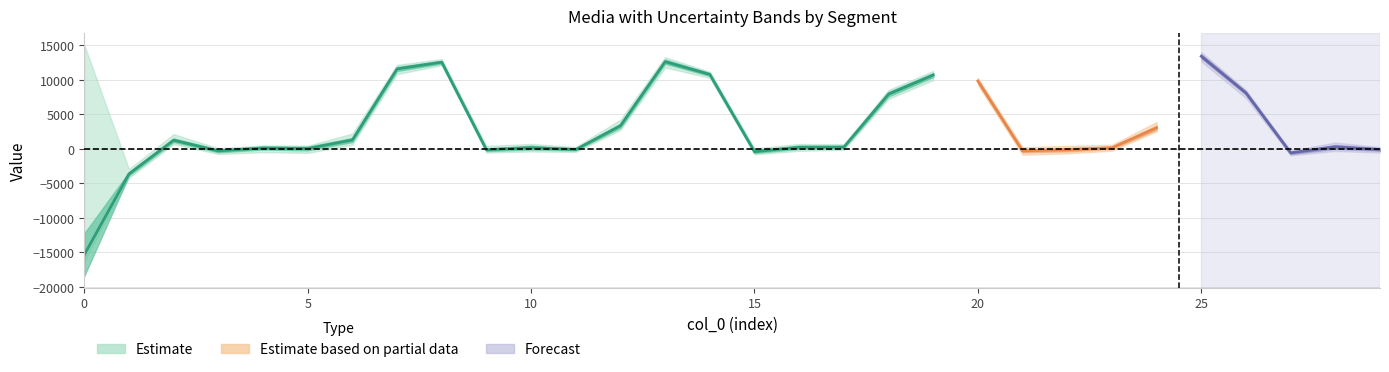

Reading left to right, extract all data points from this chart.

media: 0=-15332.4	1=-3632.3	2=1244.9	3=-301.7	4=116.5	5=35.1	6=1277.2	7=11562.4	8=12536.0	9=-141.1	10=169.2	11=-100.4	12=3341.3	13=12615.2	14=10765.3	15=-417.1	16=221.1	17=251.8	18=7910.6	19=10674.4	20=9816.3	21=-300.7	22=-129.2	23=148.4	24=3047.4	25=13396.5	26=8080.8	27=-589.6	28=276.3	29=-107.9
desvio_padrao: 0=3082.3	1=247.0	2=258.6	3=204.4	4=219.4	5=258.7	6=297.9	7=292.5	8=196.0	9=187.9	10=263.6	11=140.0	12=290.8	13=293.7	14=204.7	15=189.8	16=234.0	17=153.3	18=326.1	19=282.1	20=200.1	21=194.2	22=245.5	23=162.8	24=290.8	25=285.6	26=225.4	27=170.2	28=284.3	29=180.1
max: 0=15044.0	1=-2948.0	2=2120.0	3=77.0	4=474.0	5=454.0	6=2196.0	7=12148.0	8=12980.0	9=404.0	10=702.0	11=258.0	12=4224.0	13=13260.0	14=11148.0	15=54.0	16=693.0	17=662.0	18=8528.0	19=11260.0	20=10260.0	21=226.0	22=422.0	23=579.0	24=3876.0	25=13988.0	26=8496.0	27=-266.0	28=904.0	29=250.0
min: 0=-16228.0	1=-4196.0	2=684.0	3=-750.0	4=-482.0	5=-589.0	6=588.0	7=10812.0	8=12096.0	9=-534.0	10=-382.0	11=-447.0	12=2732.0	13=11768.0	14=10280.0	15=-789.0	16=-295.0	17=-134.0	18=7236.0	19=9940.0	20=9232.0	21=-863.0	22=-663.0	23=-283.0	24=2536.0	25=12632.0	26=7356.0	27=-940.0	28=-315.0	29=-545.0